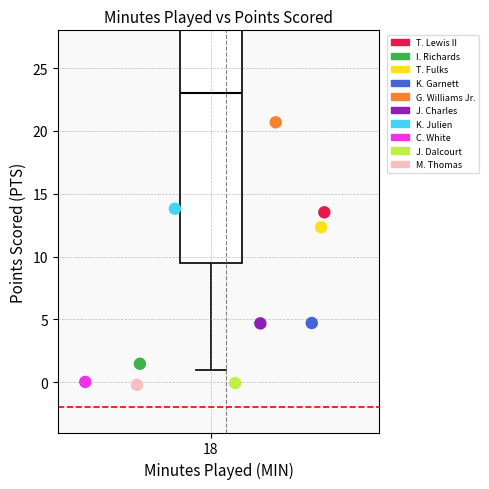

What are all the series names shown in the legend?

T. Lewis II, I. Richards, T. Fulks, K. Garnett, G. Williams Jr., J. Charles, K. Julien, C. White, J. Dalcourt, M. Thomas